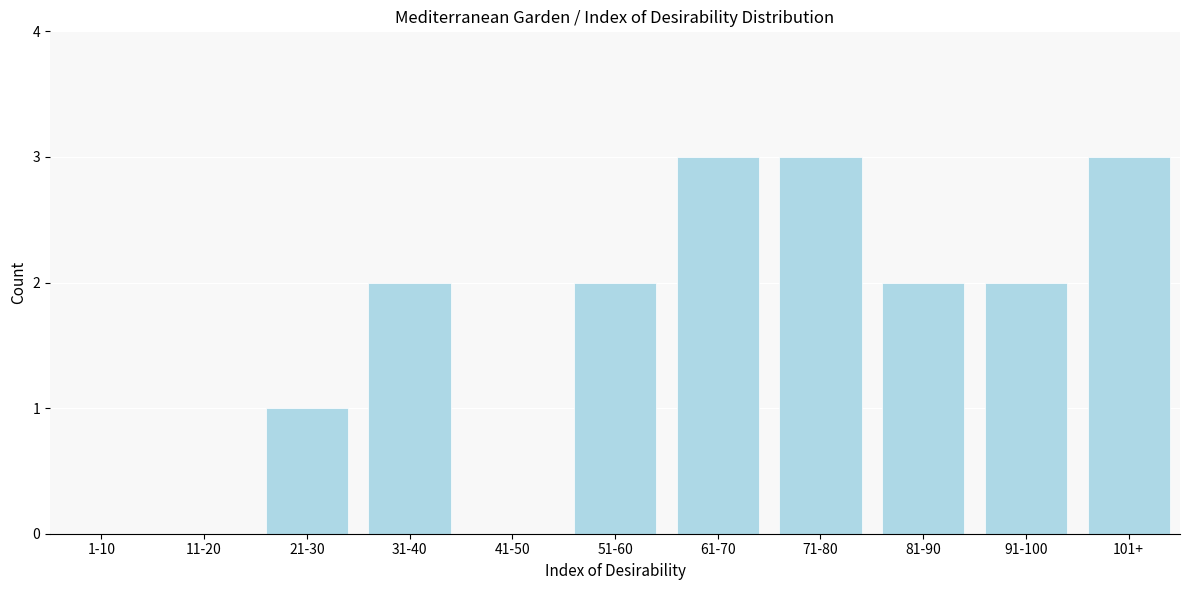

Reading right to left, list all the values displayed in this chart.

101+=3	91-100=2	81-90=2	71-80=3	61-70=3	51-60=2	41-50=0	31-40=2	21-30=1	11-20=0	1-10=0